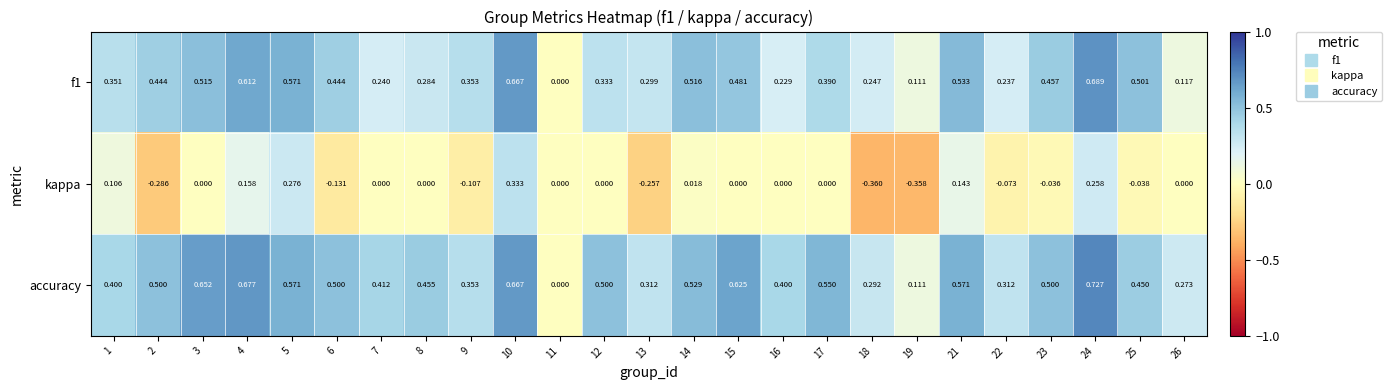

Which series has the largest range (max minus min)?

accuracy